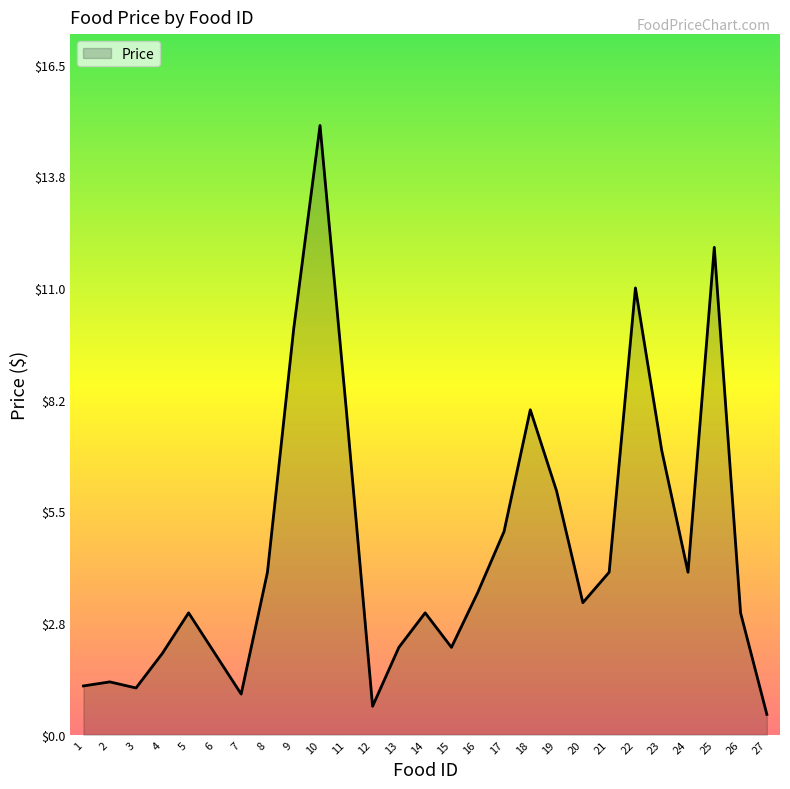

What is the difference between the values at 25 and 9?

2.0